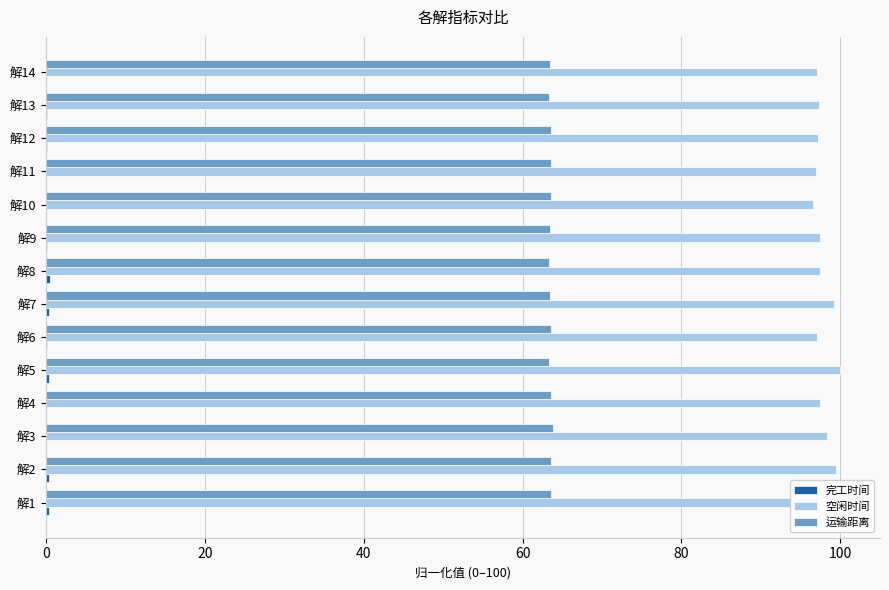

The 空闲时间 series shows 96.5 at 解10. True or false?

True